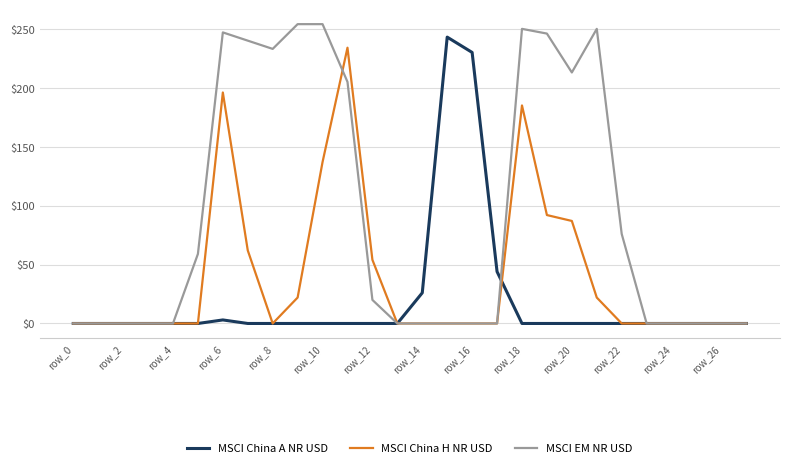

What is the greatest value displayed?

254